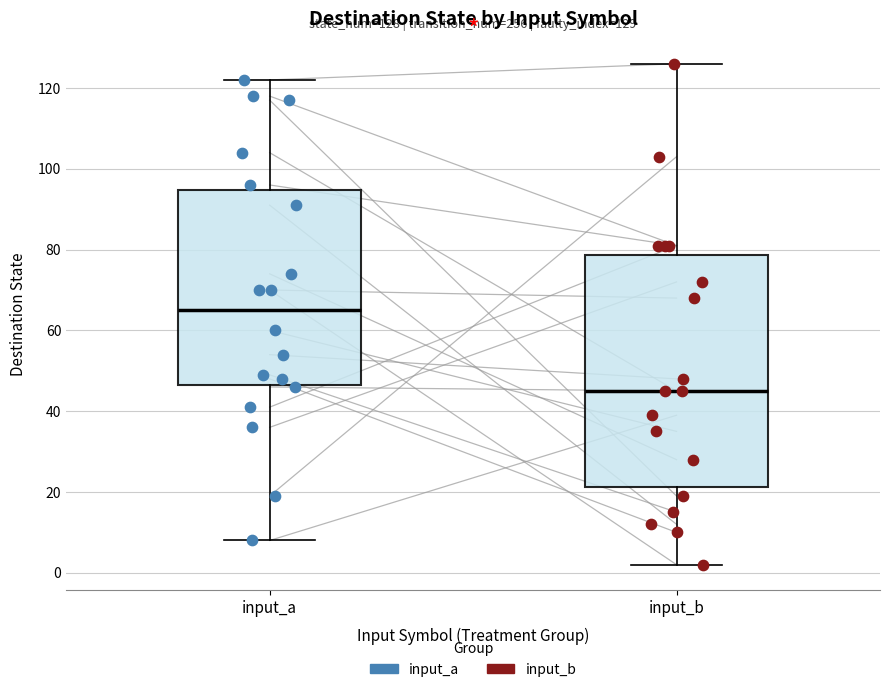

Which box's median line is the highest?

input_a